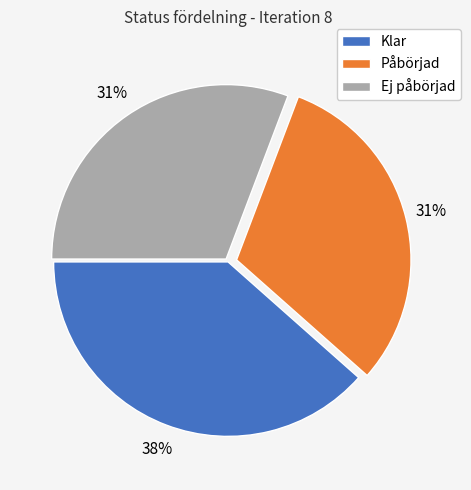

Is there a majority slice in this chart?

No